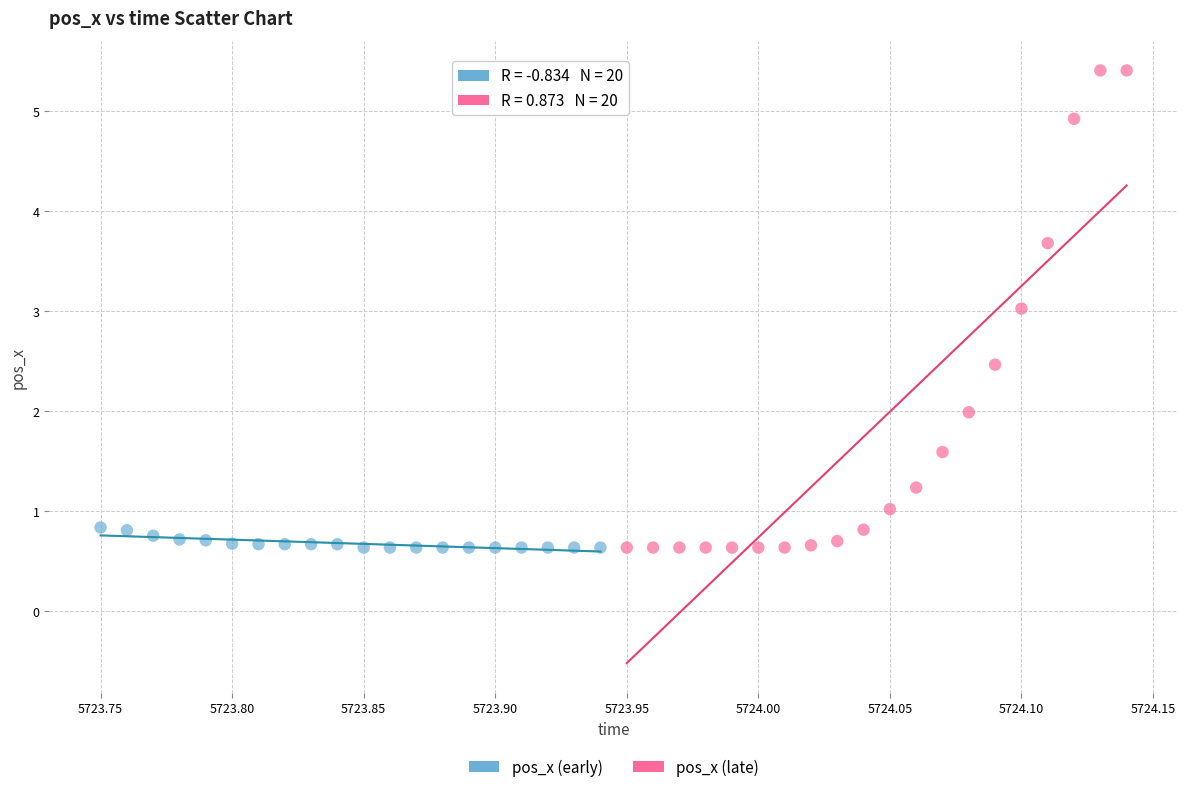

Which series has the largest Y range (max minus min)?

pos_x (late)